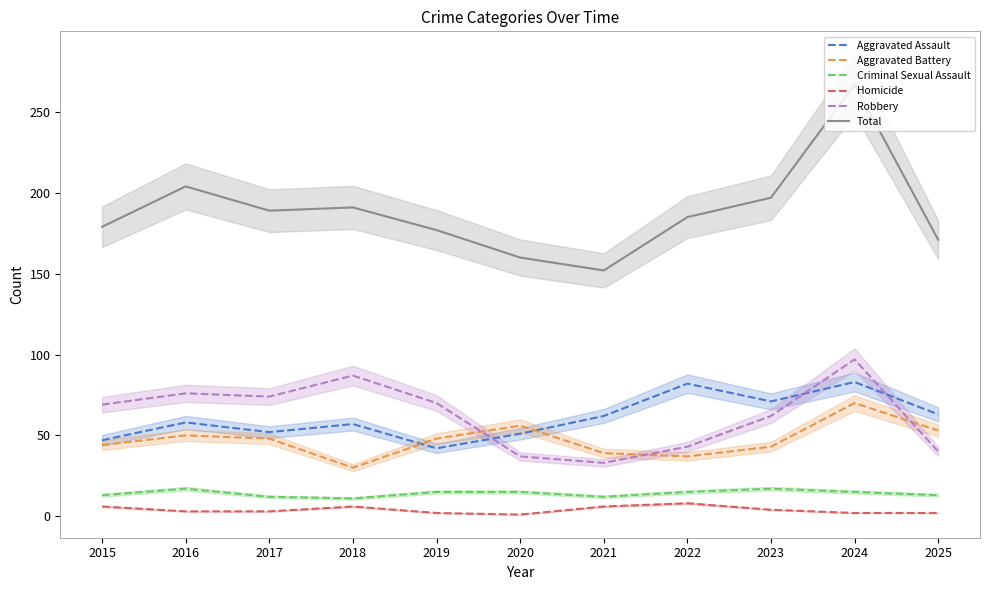

What is the difference between the second highest and minimum values in the Robbery series?

54